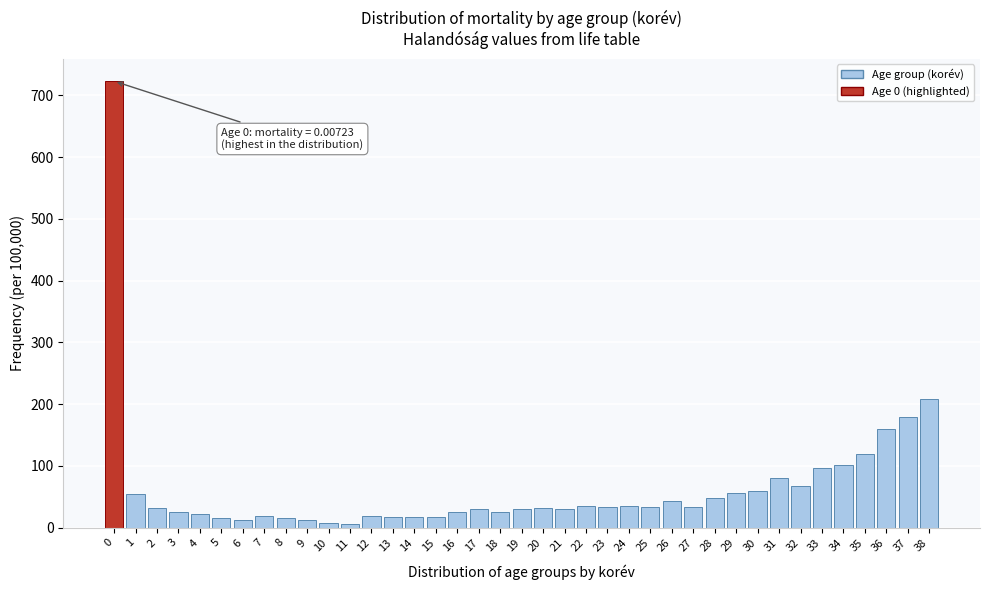

What is the greatest value displayed?

723